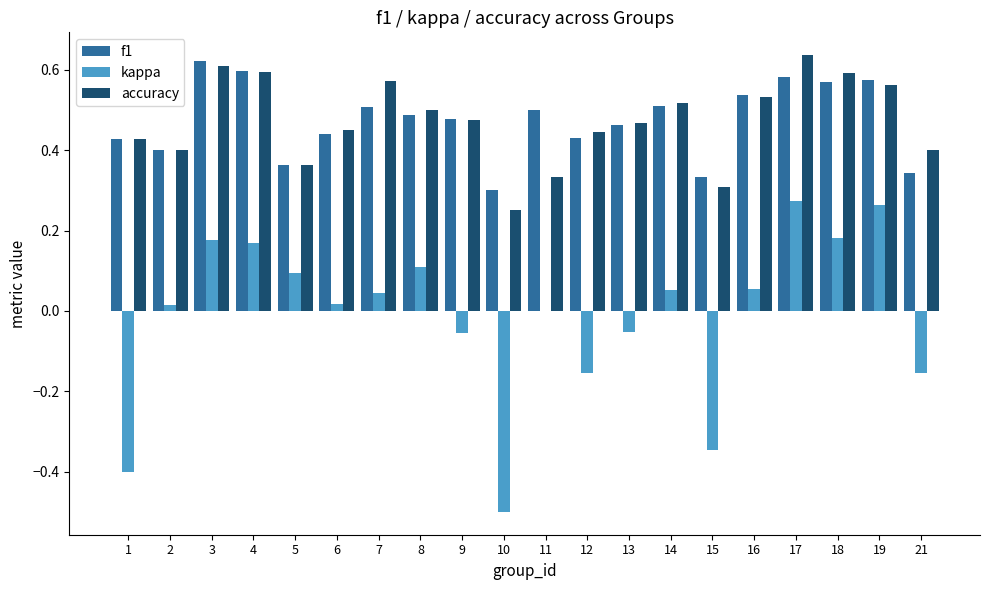

Which category has the highest value across all series?

17